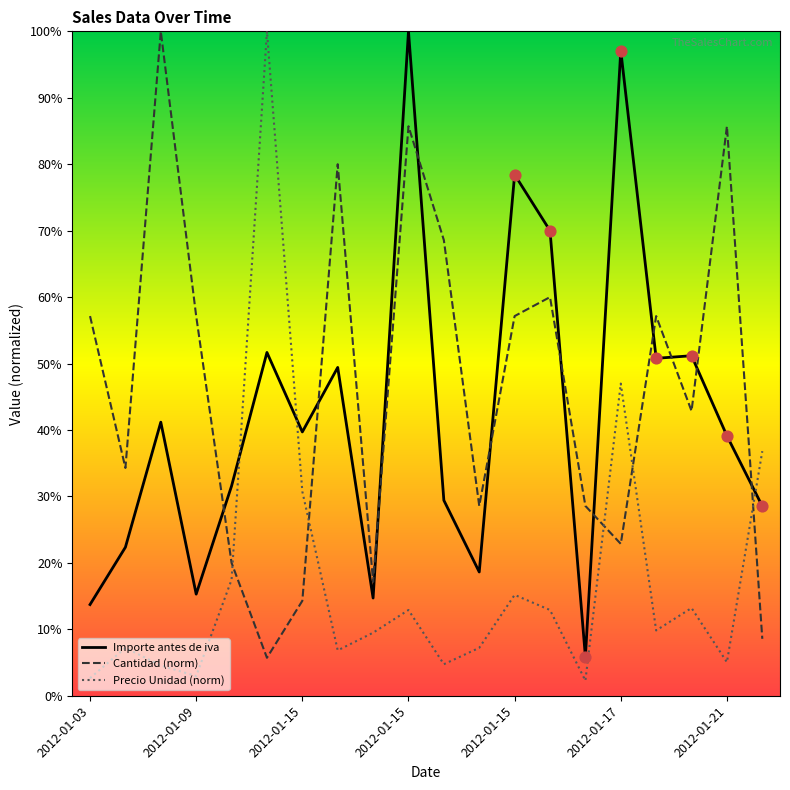

What are all the series names shown in the legend?

Importe antes de iva, Cantidad (norm), Precio Unidad (norm)